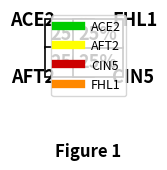

Approximately how many times larger is the value at CIN5 compared to ACE2?

1.0